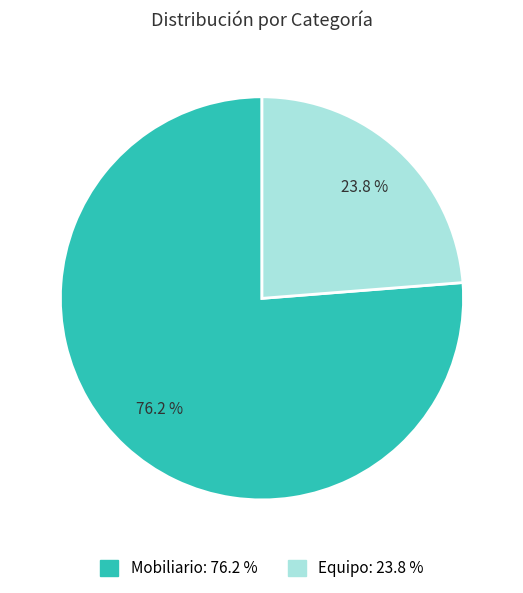

Rank the categories by value from highest to lowest.

Mobiliario, Equipo